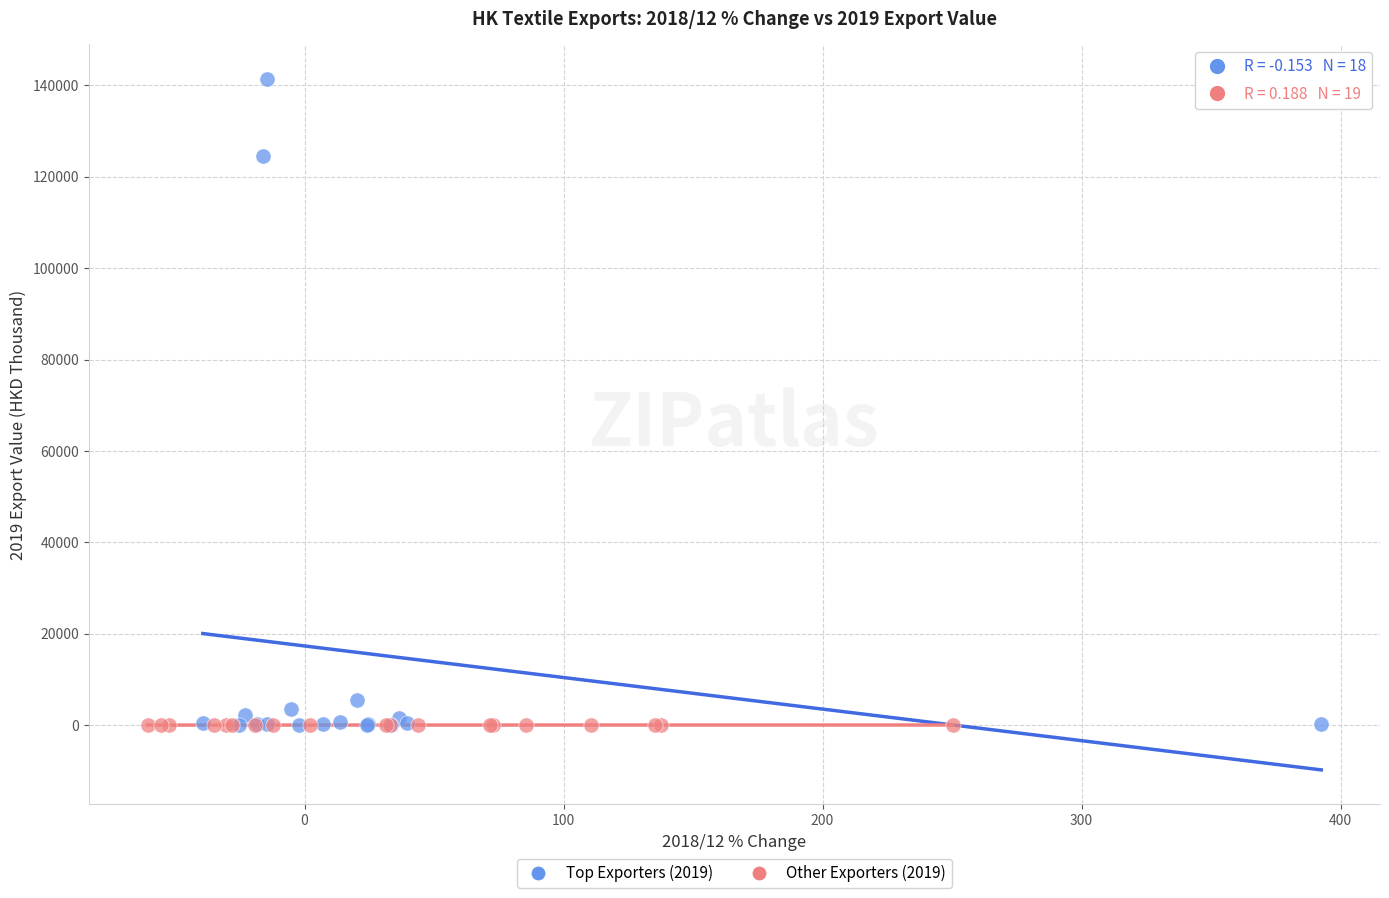

Which series reaches the maximum Y coordinate?

Top Exporters (2019)